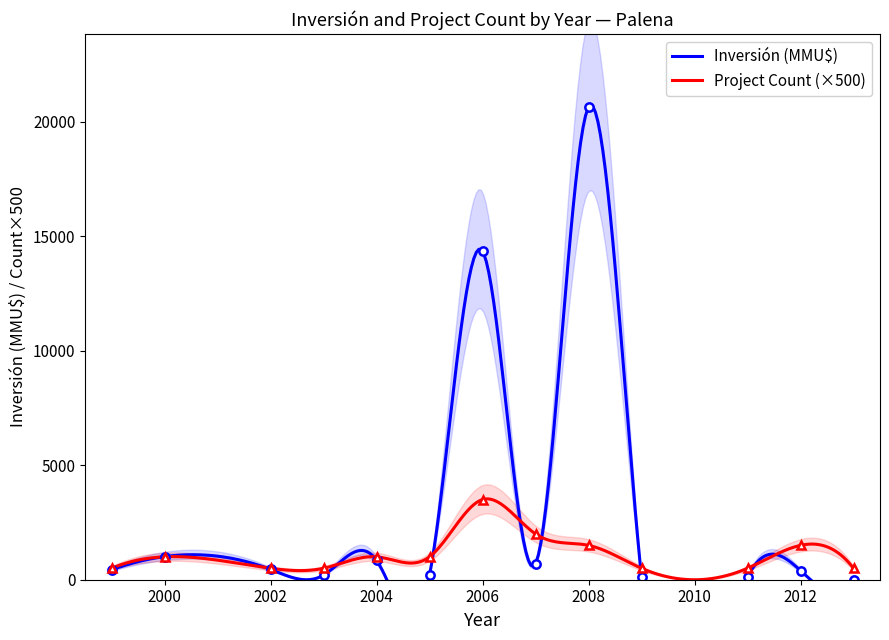

What is the difference between the maximum and minimum values in the Inversión(MMU$) series?

20605